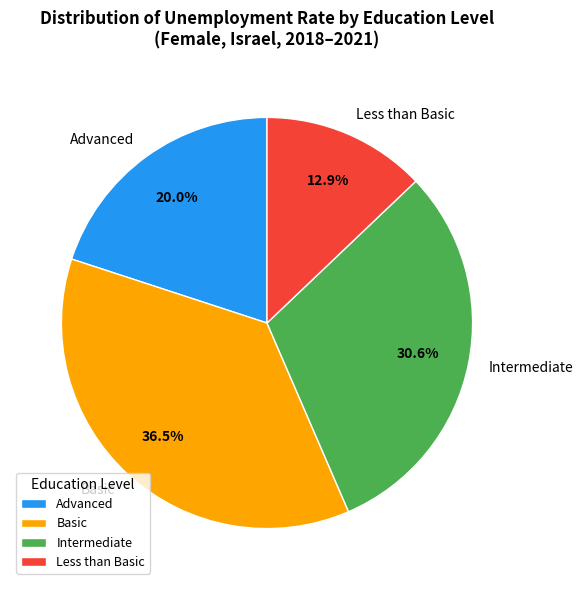

How many segments does this pie chart have?

4